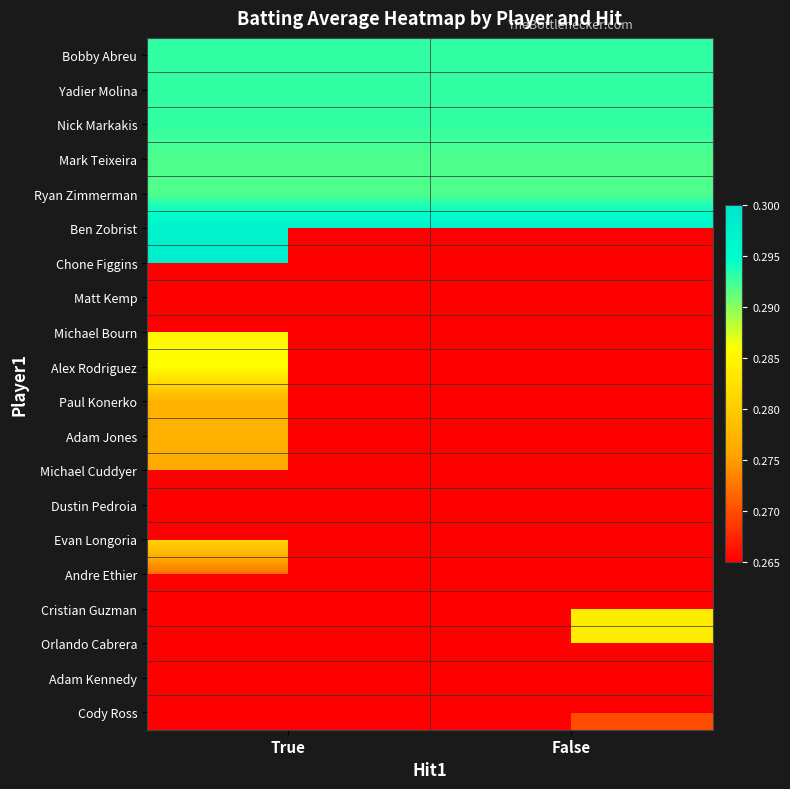

Reading left to right, what are all the values shown in this chart?

Bobby Abreu: True=0.3	False=0.3
Yadier Molina: True=0.3	False=0.3
Nick Markakis: True=0.3	False=0.3
Mark Teixeira: True=0.3	False=0.3
Ryan Zimmerman: True=0.3	False=0.3
Ben Zobrist: True=0.3	False=0.3
Chone Figgins: True=0.3	False=0.0
Matt Kemp: True=0.0	False=0.3
Michael Bourn: True=0.3	False=0.0
Alex Rodriguez: True=0.3	False=0.0
Paul Konerko: True=0.3	False=0.0
Adam Jones: True=0.3	False=0.0
Michael Cuddyer: True=0.3	False=0.0
Dustin Pedroia: True=0.0	False=0.3
Evan Longoria: True=0.3	False=0.0
Andre Ethier: True=0.3	False=0.0
Cristian Guzman: True=0.0	False=0.3
Orlando Cabrera: True=0.0	False=0.3
Adam Kennedy: True=0.3	False=0.0
Cody Ross: True=0.0	False=0.3